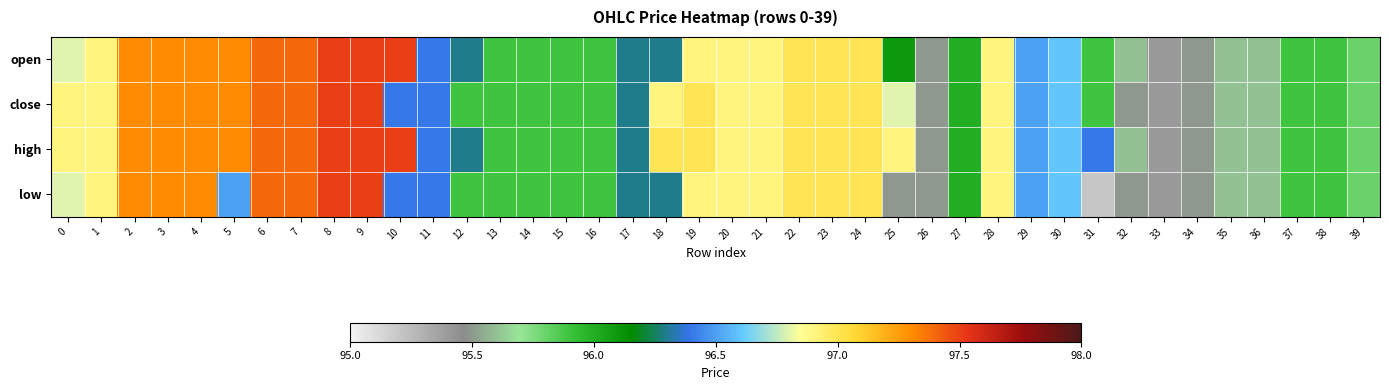

How many series are shown in this chart?

4